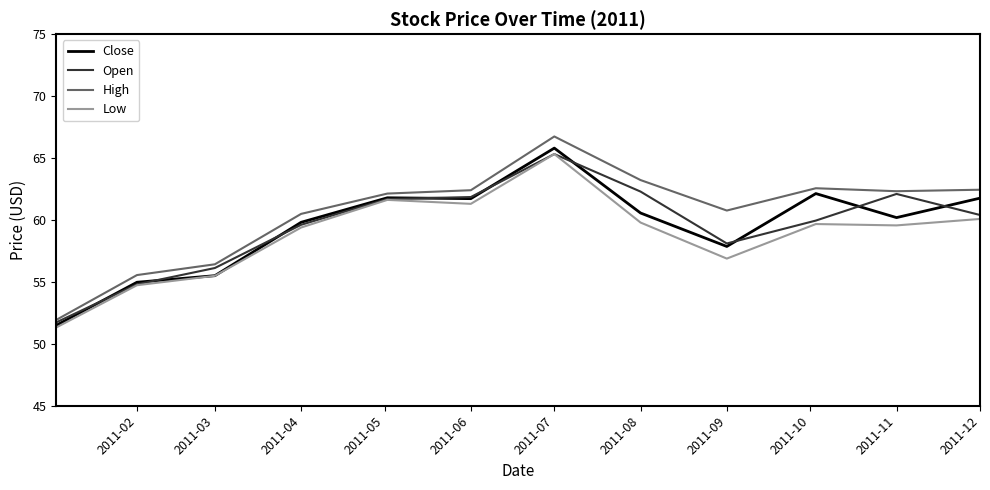

Does the chart have visible grid lines?

No